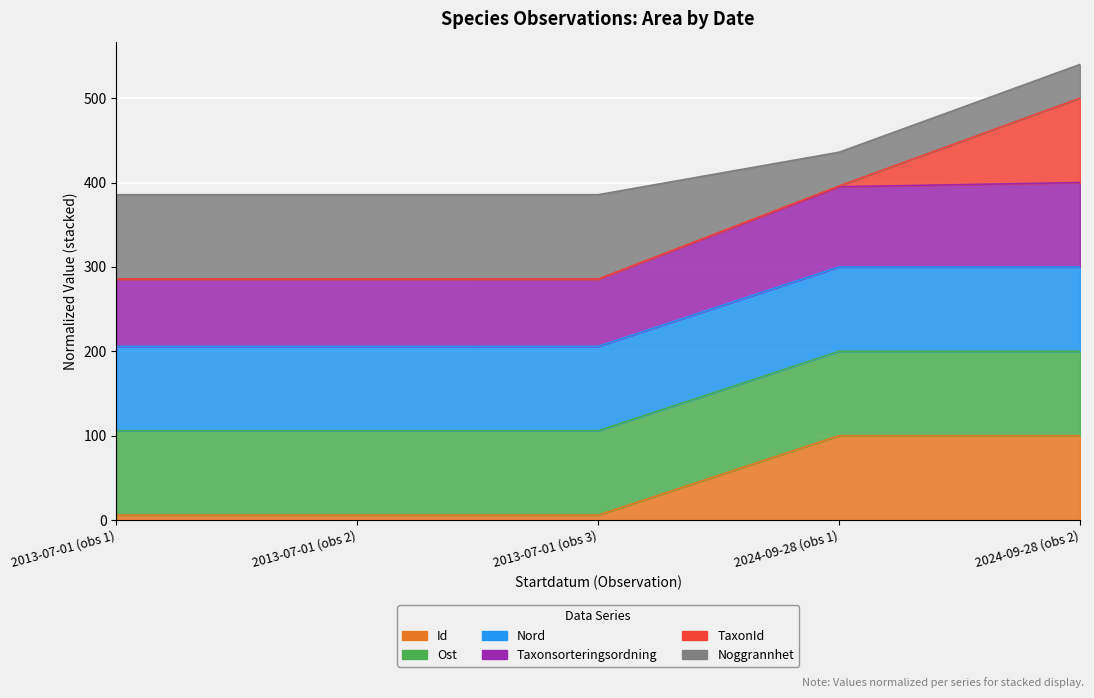

True or false: Noggrannhet and Ost intersect in this chart.

False